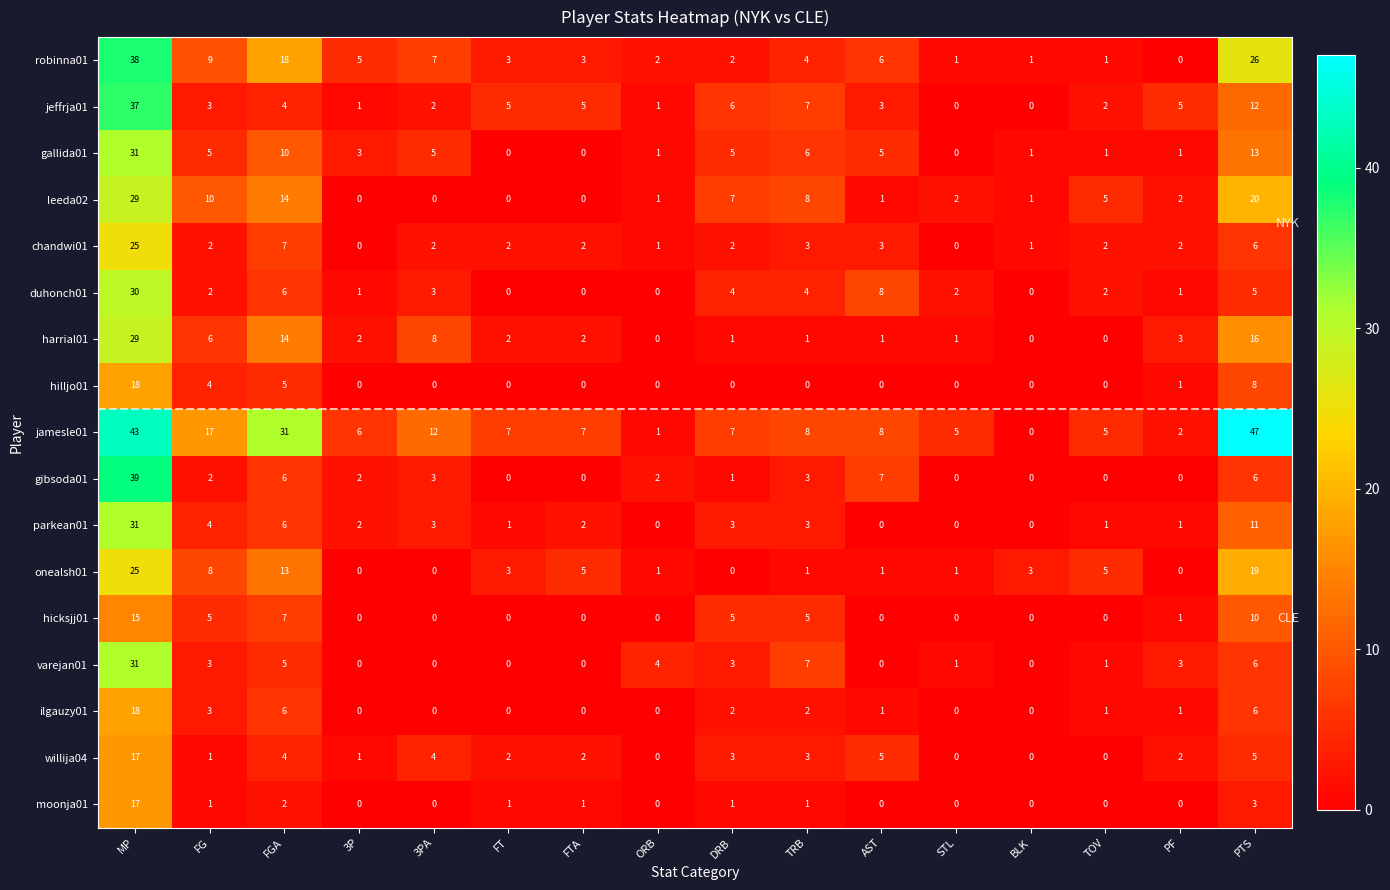

At which label does gallida01 first exceed 5?

MP